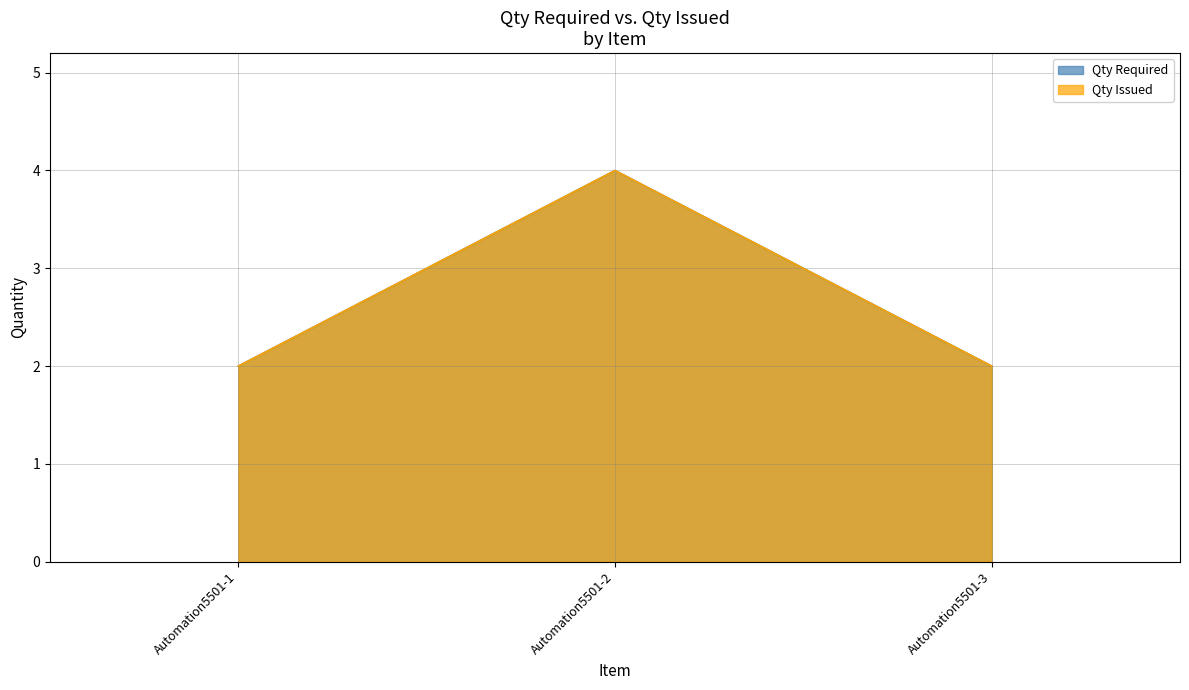

What is the value of the Qty Issued point at the 1st from the left?

2